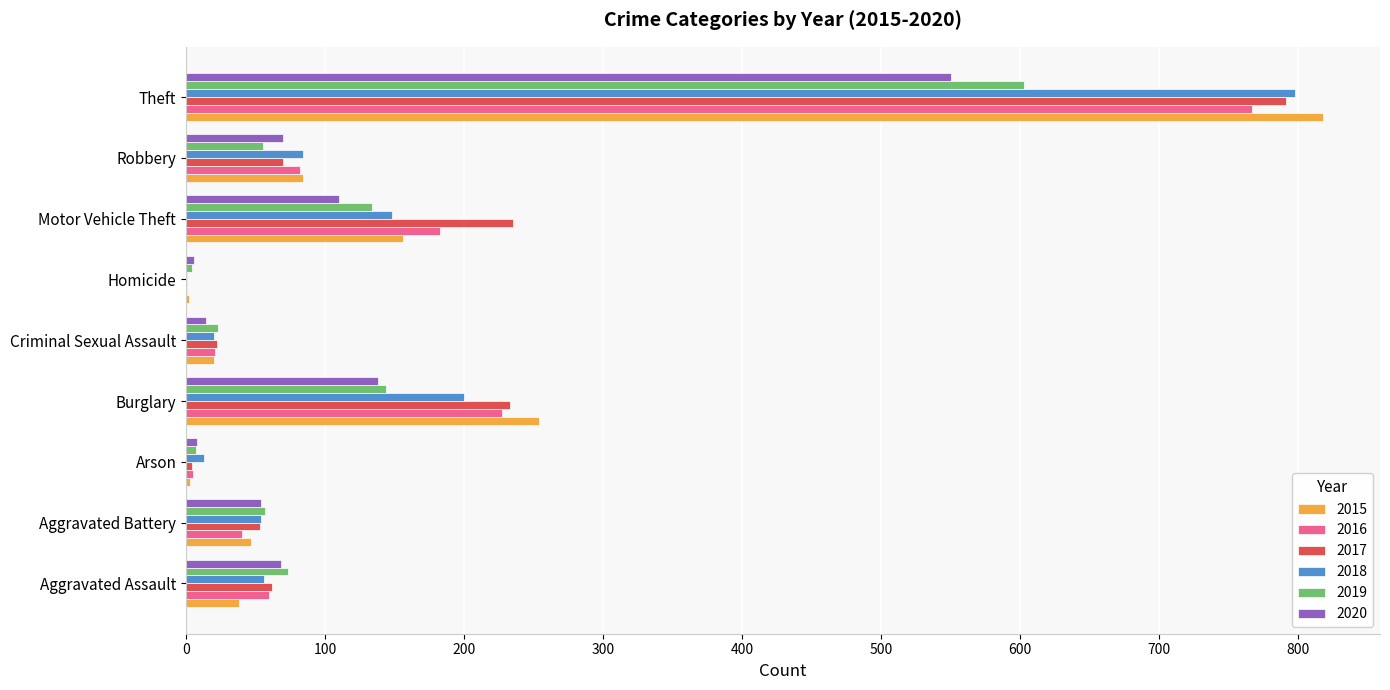

What is the total value across all series at Criminal Sexual Assault?

120